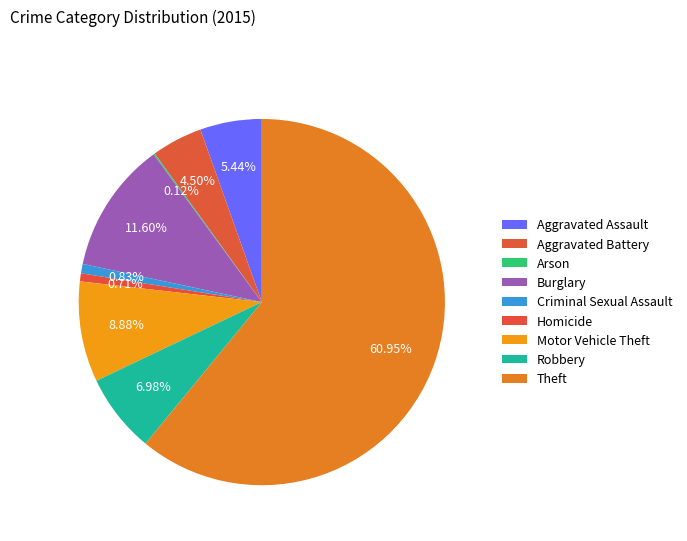

To the nearest percent, what is the difference between the largest and smallest slice percentages?

61%